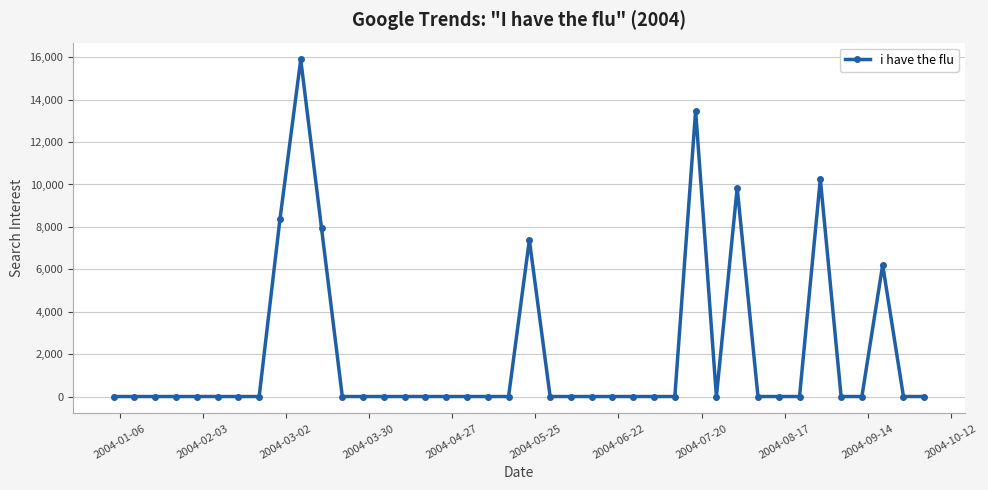

True or false: there are more than 0 points higher than both neighbors.

True